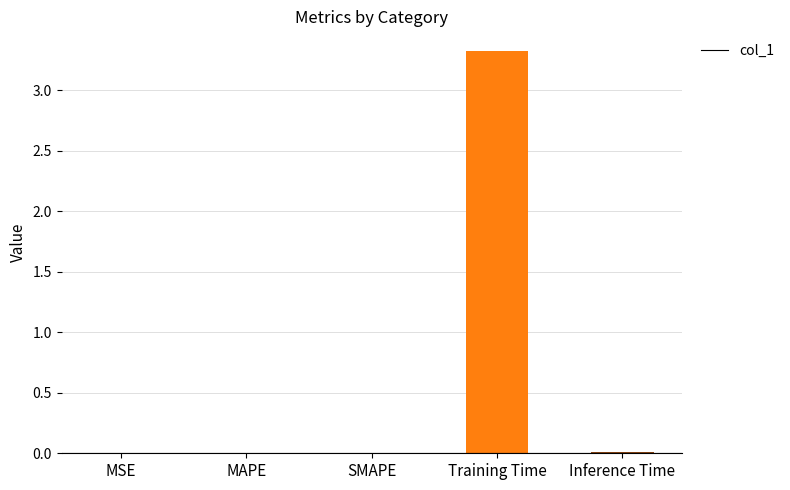

The value at Training Time is 0.7. True or false?

False